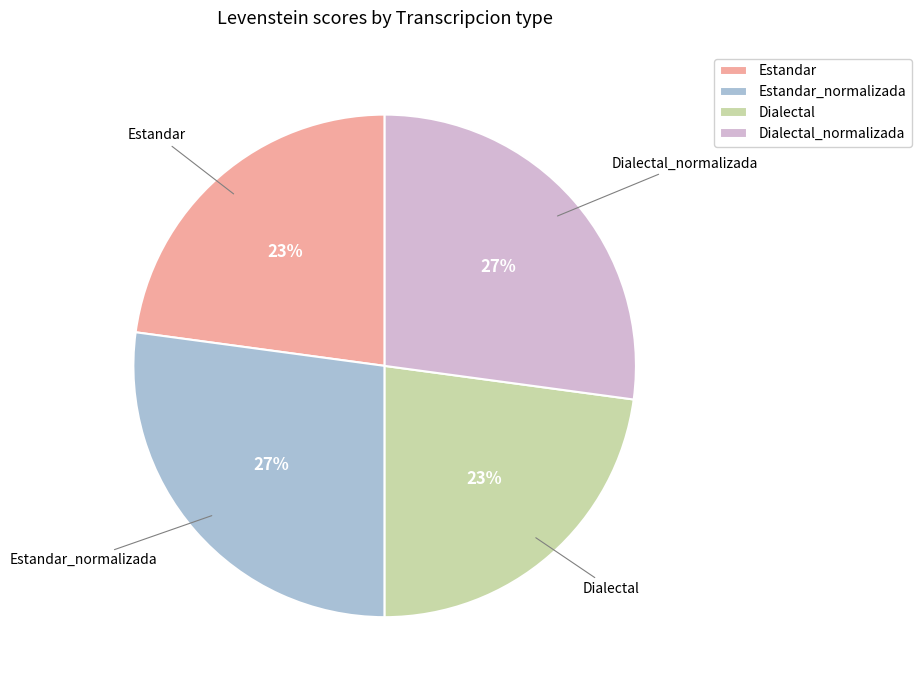

To the nearest percent, what is the average slice percentage?

25%